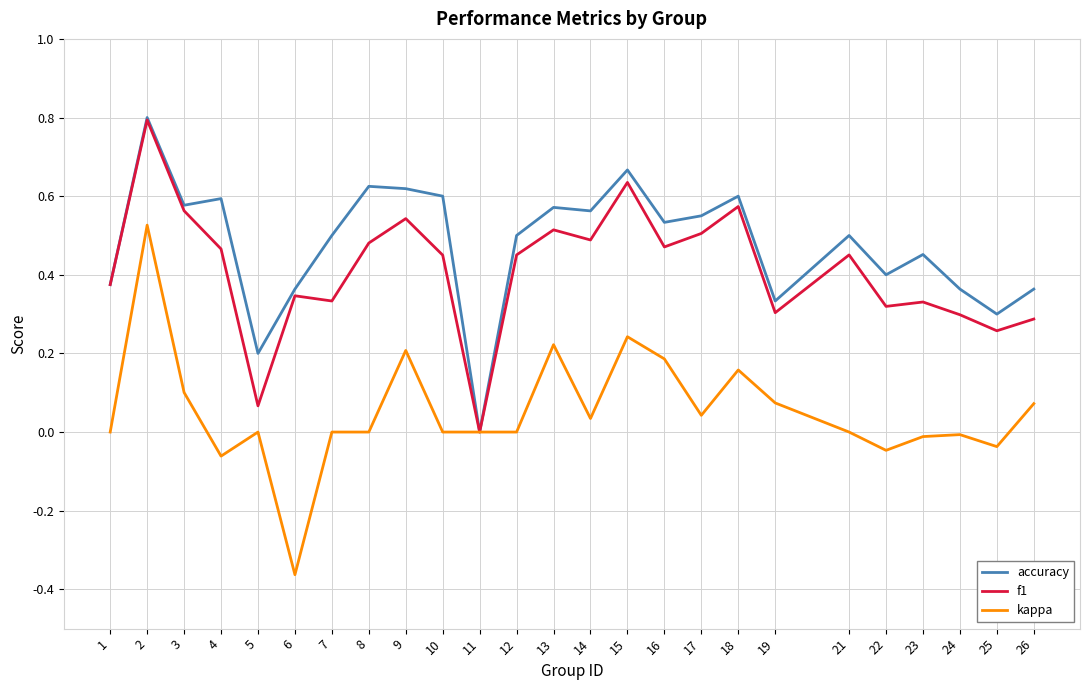

Between 2 and 16, which series saw the biggest shift?

kappa